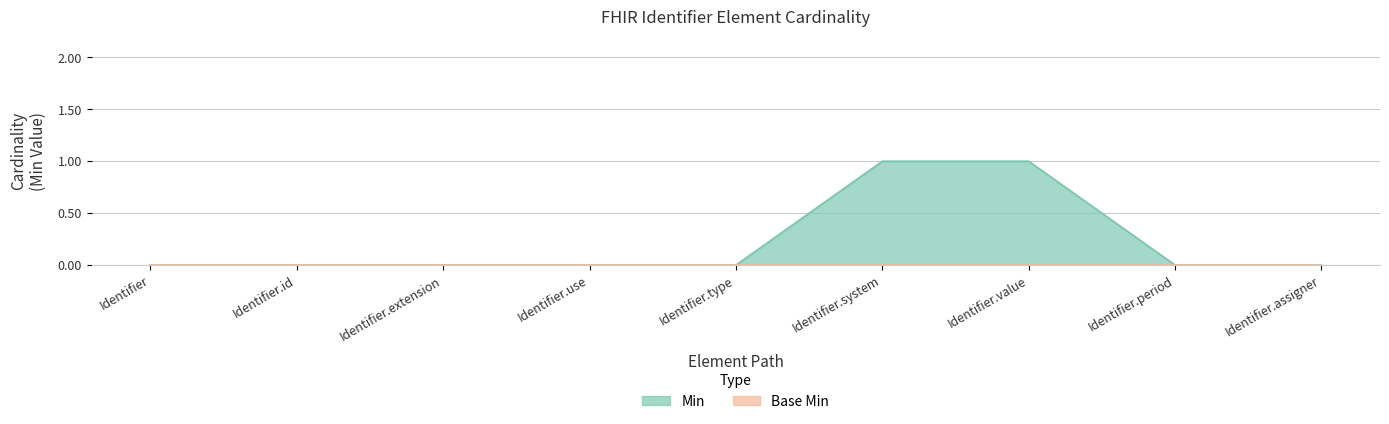

True or false: the data has more than 0 interior local peaks.

False